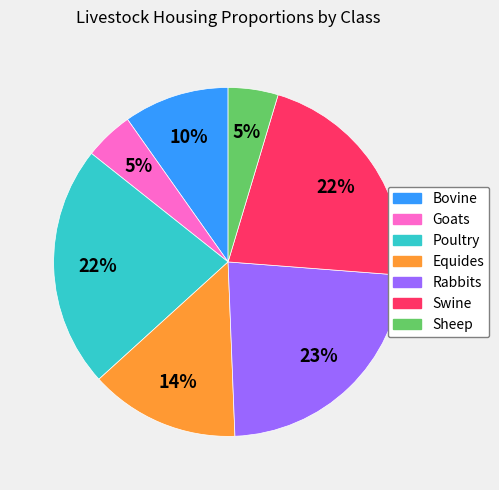

Does Swine represent more than half of the total?

No